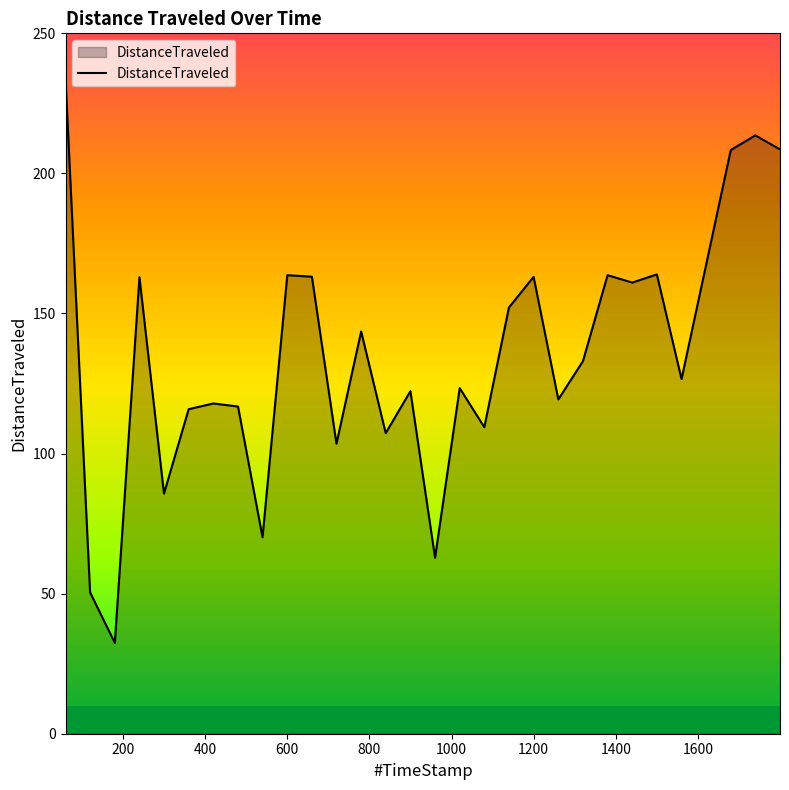

How many data points does each series have?

30